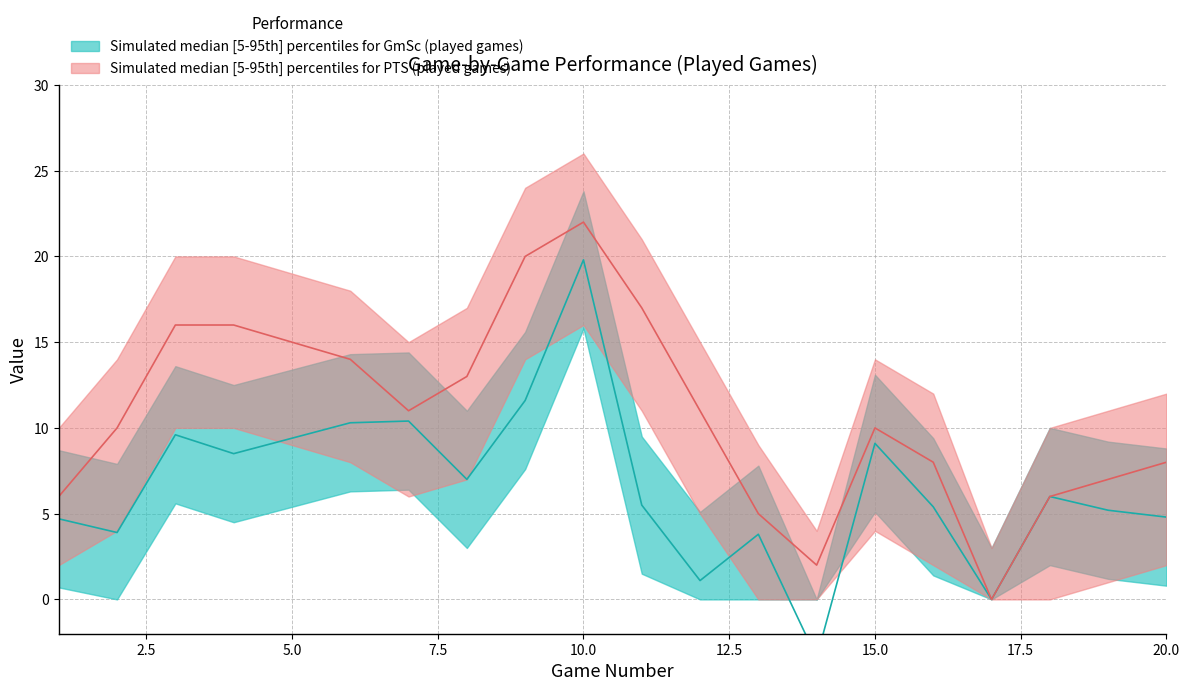

Where is the first local minimum for PTS_played?

7